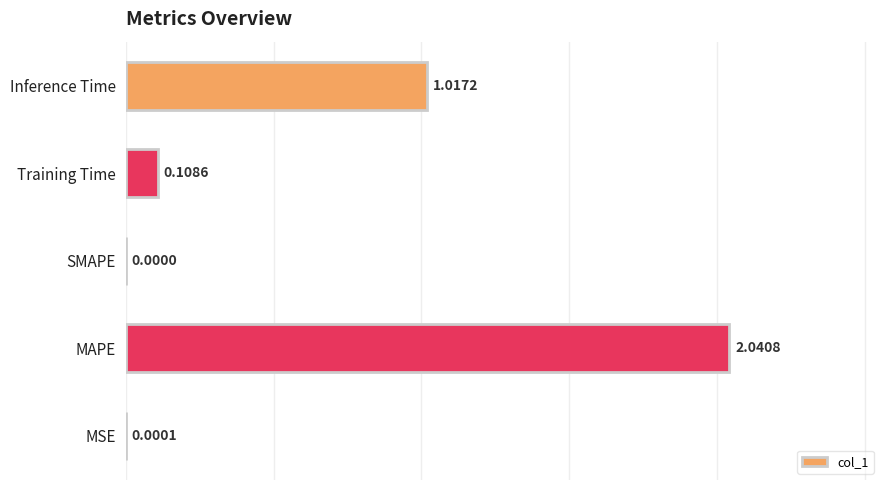

What is the sum of all values?

3.2